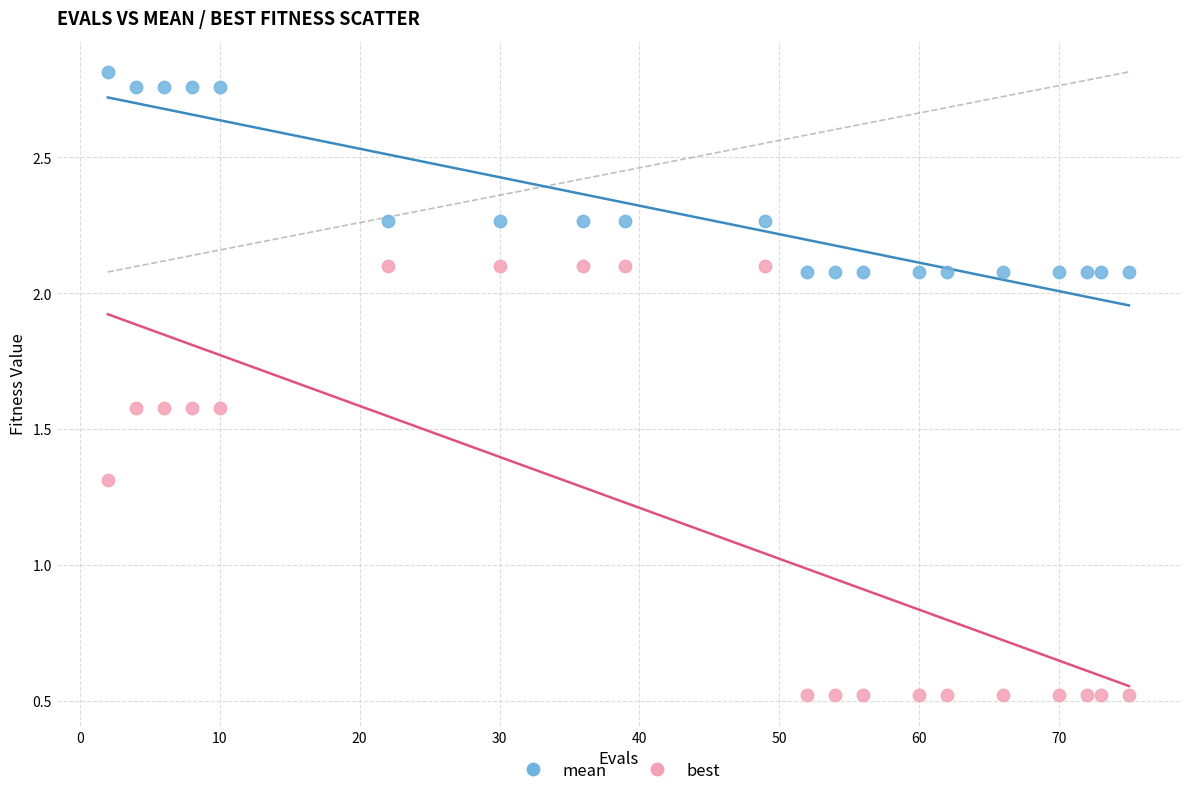

Across all data points, what is the range of X values (max minus min)?

73.0